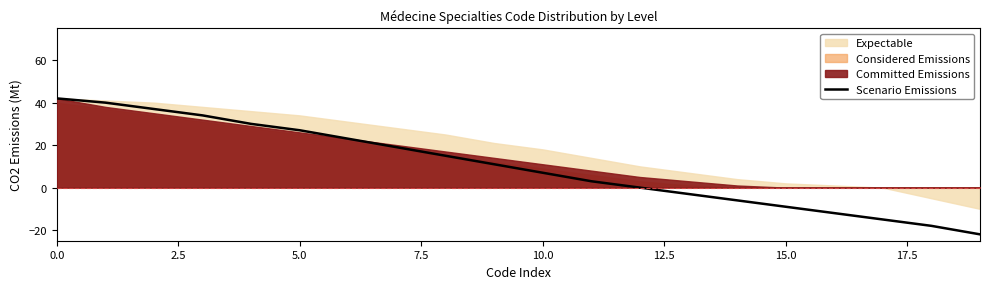

True or false: Scenario Emissions has a value of 11 at 10.0.

False